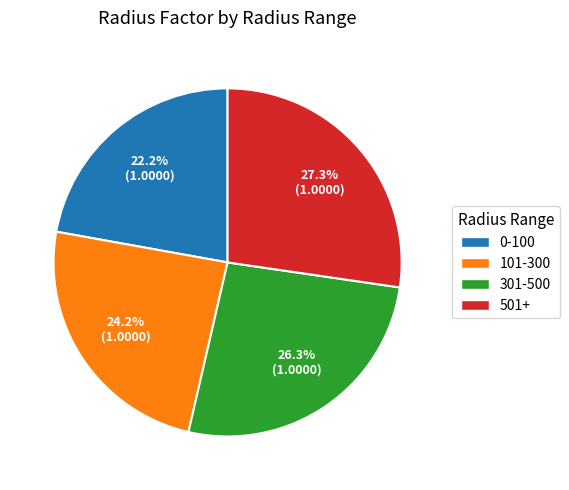

The 101-300 slice represents 24% of the pie. True or false?

True